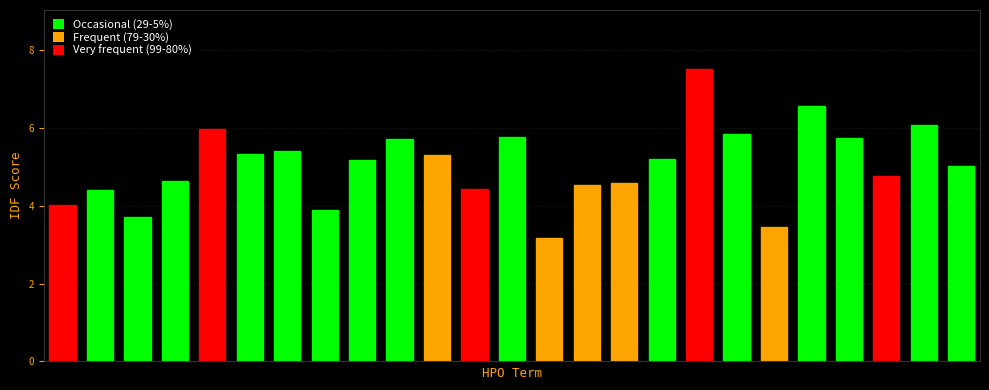

What is the greatest value displayed?

7.5